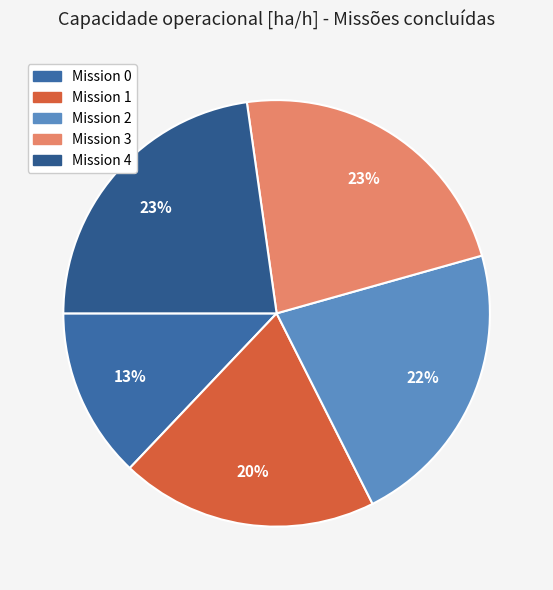

What is the largest slice in the pie chart?

3